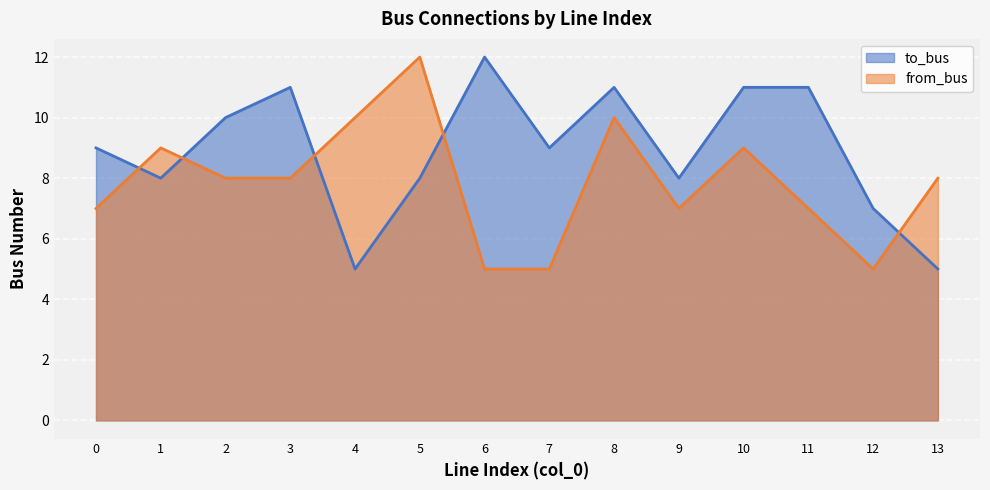

Reading left to right, extract all data points from this chart.

to_bus: 0=9	1=8	2=10	3=11	4=5	5=8	6=12	7=9	8=11	9=8	10=11	11=11	12=7	13=5
from_bus: 0=7	1=9	2=8	3=8	4=10	5=12	6=5	7=5	8=10	9=7	10=9	11=7	12=5	13=8